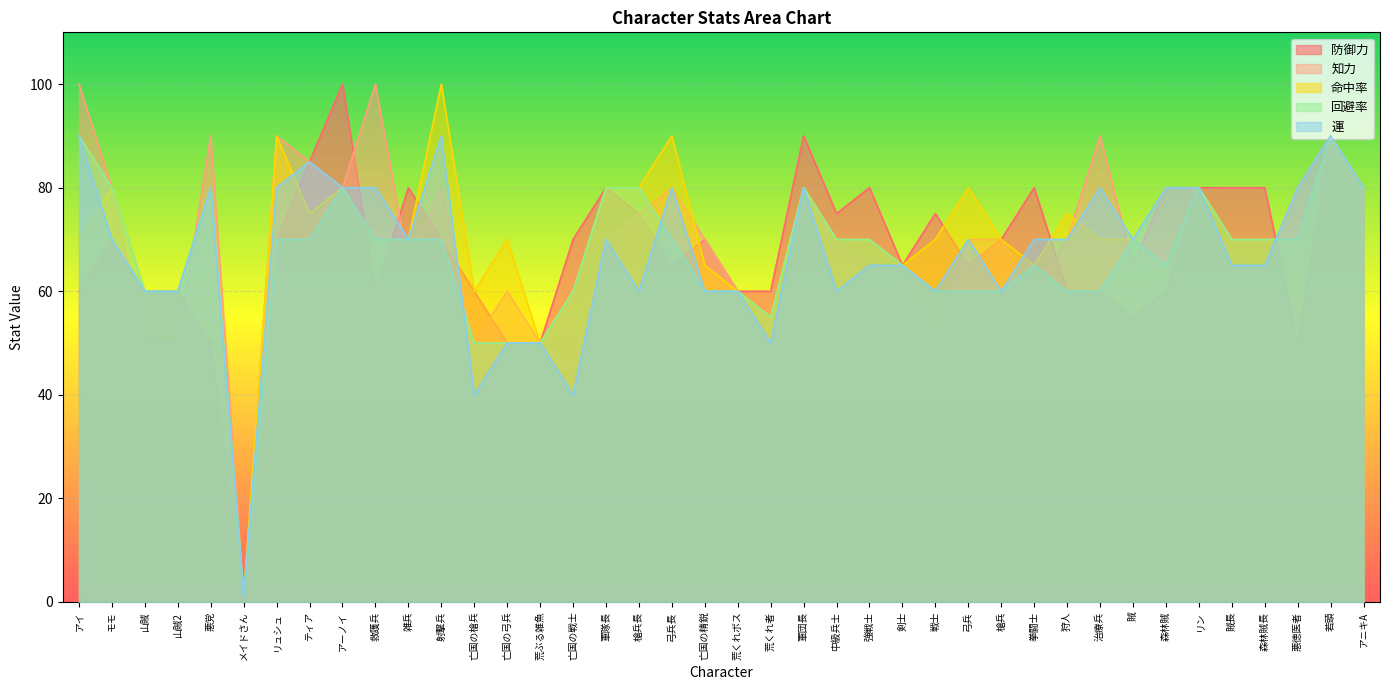

Read the 運 value at 山賊, to the nearest 10.

60